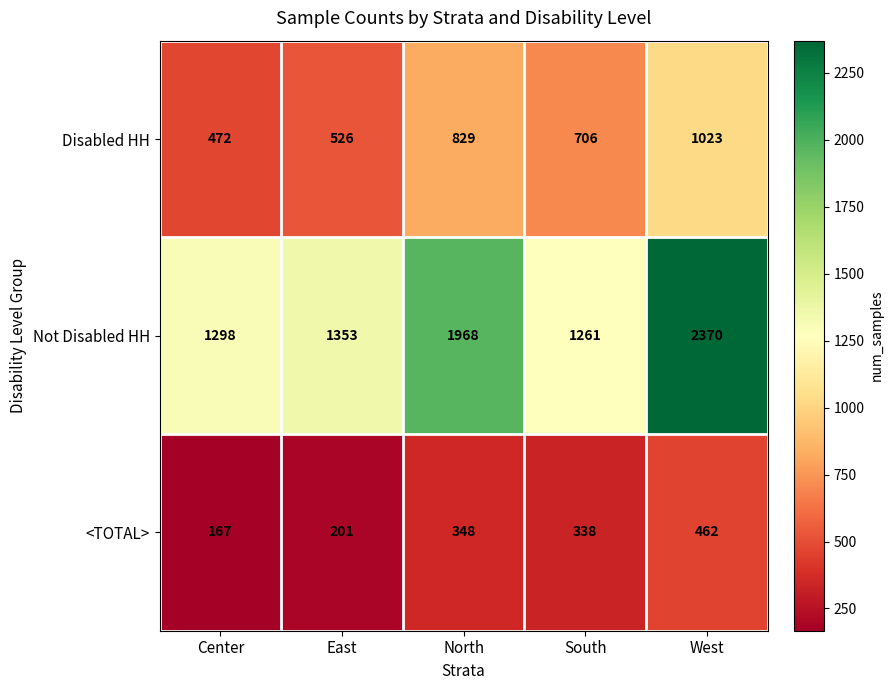

Read the <TOTAL> value at Center, to the nearest 10.

170